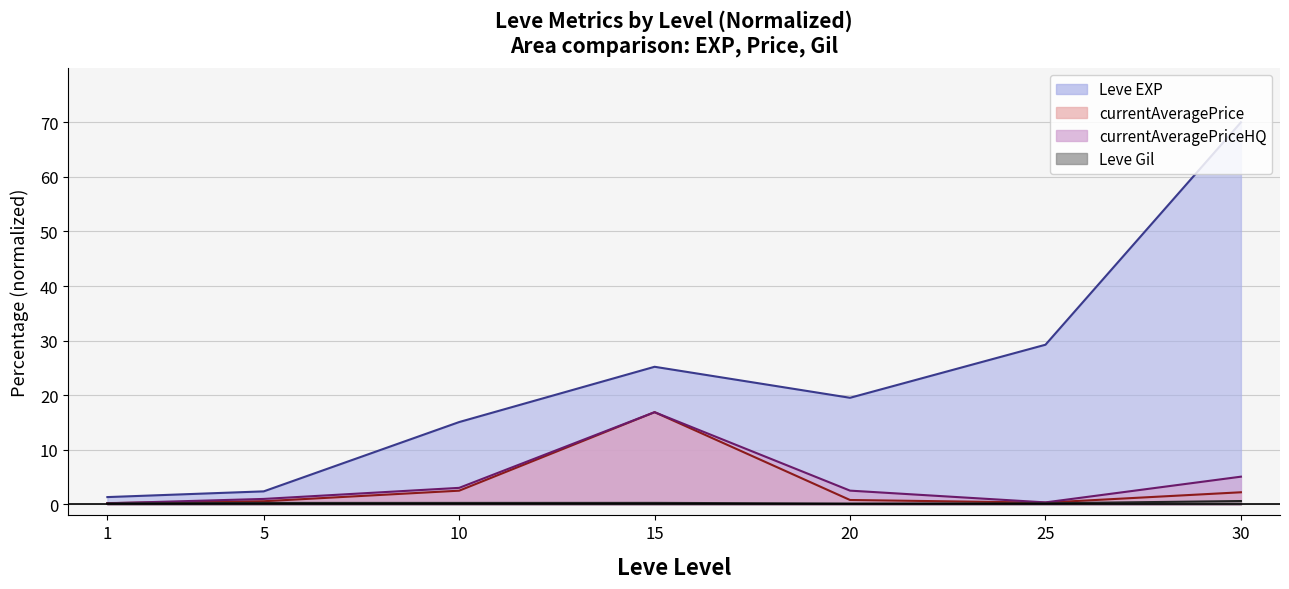

True or false: Leve Gil and Leve EXP cross at least once.

False